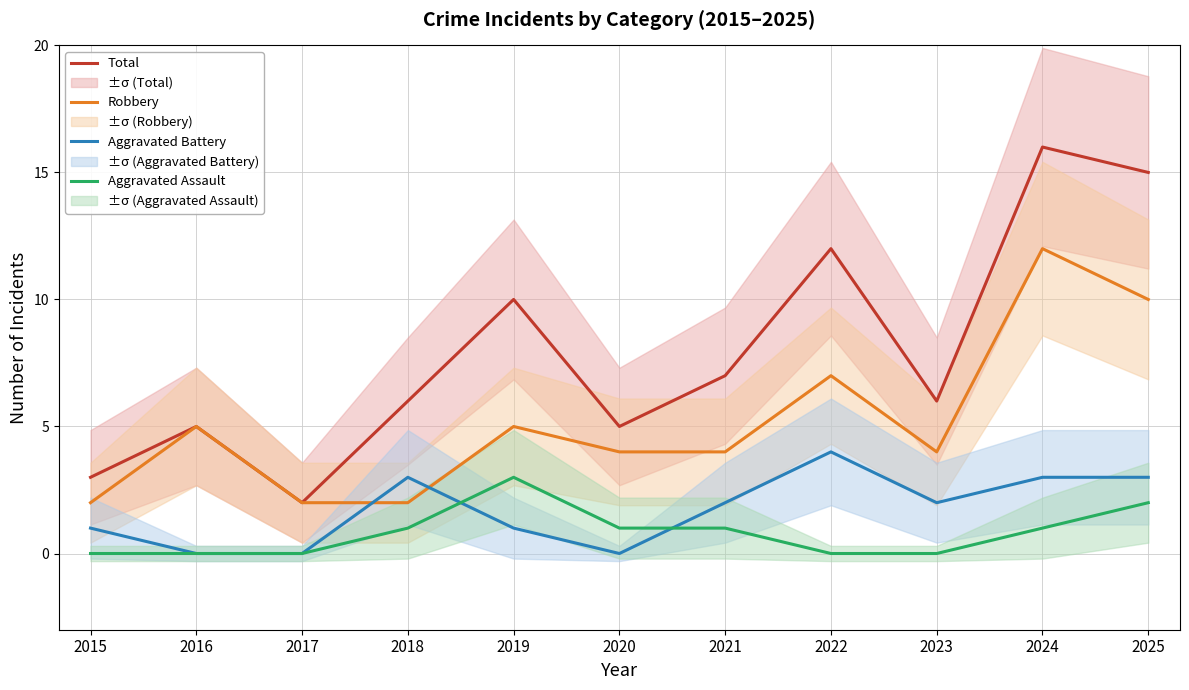

What is the greatest value displayed?

16